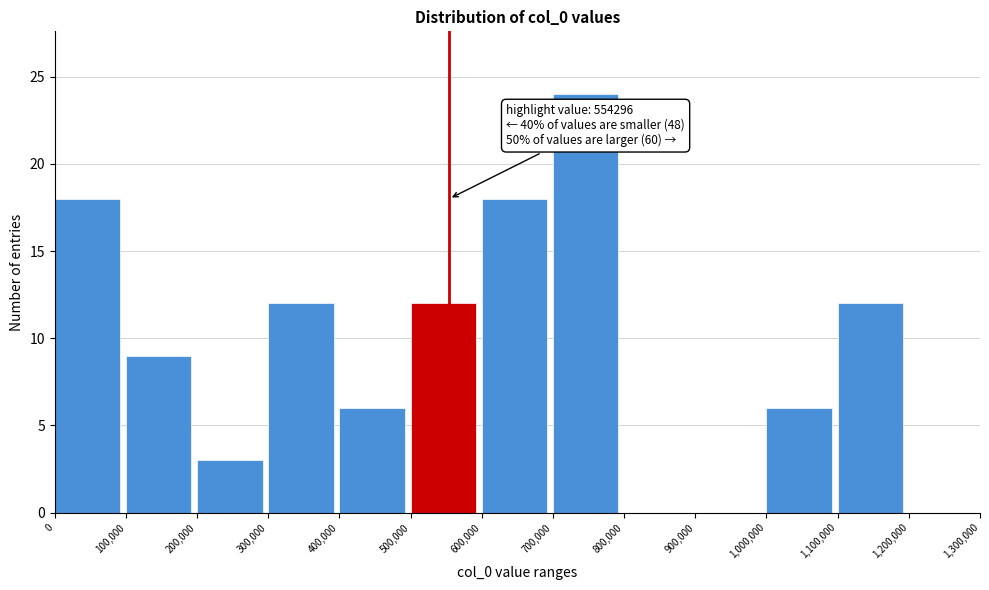

Which range on the x-axis has the tallest bar?

700,000 to 800,000